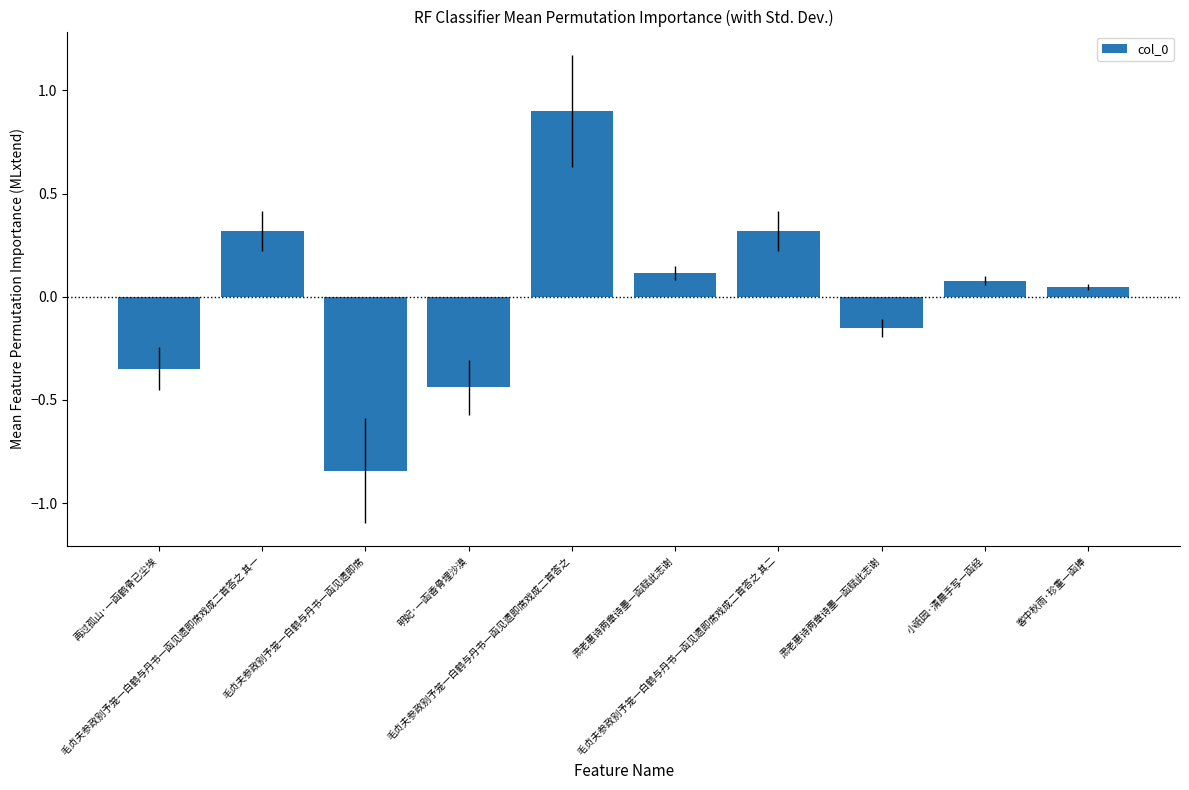

Count the number of categories in the chart.

10